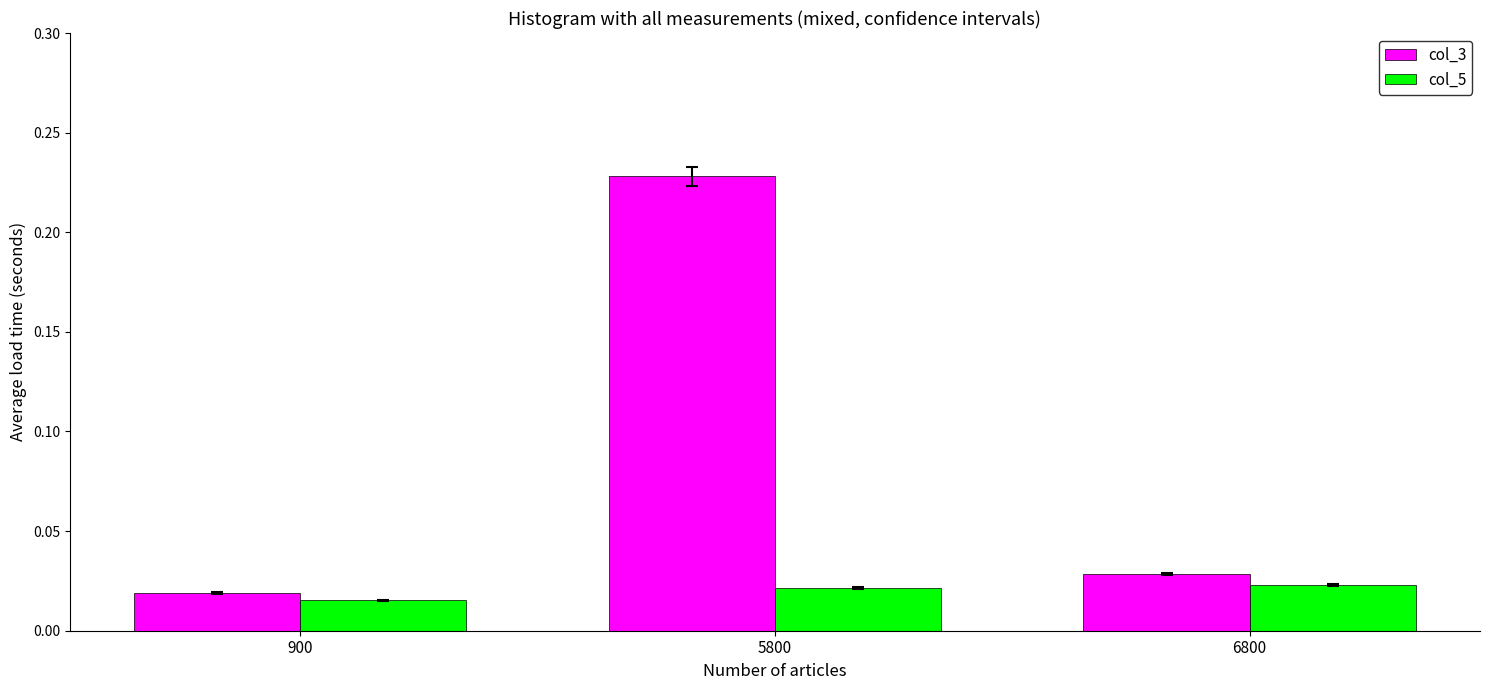

At how many categories does at least one series exceed 0?

3